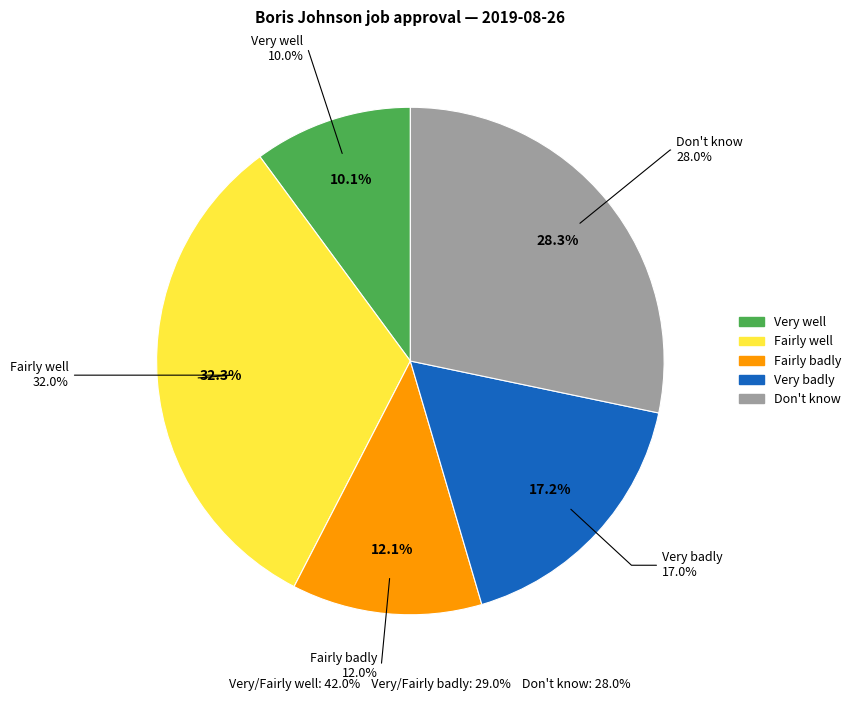

What is the smallest slice in the pie chart?

Very well